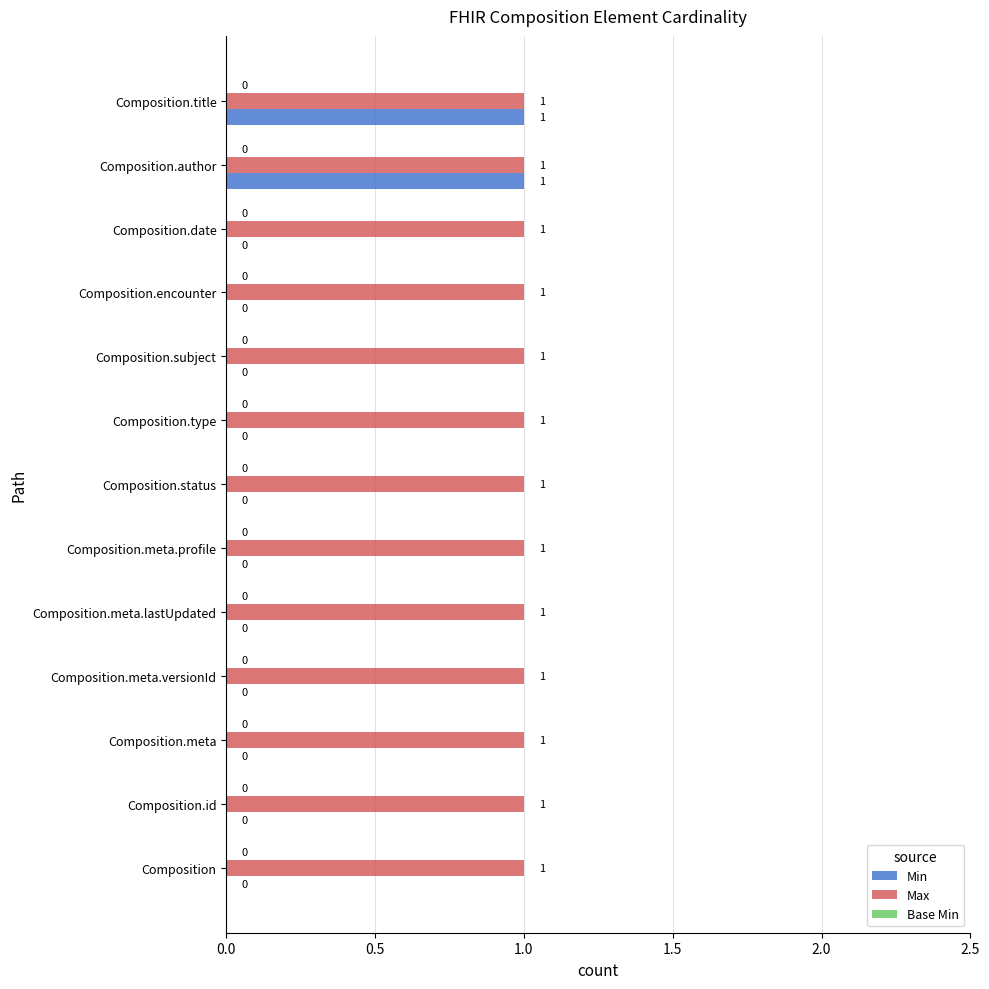

Is the value of Min at Composition.meta.profile greater than the value of Max at Composition?

No